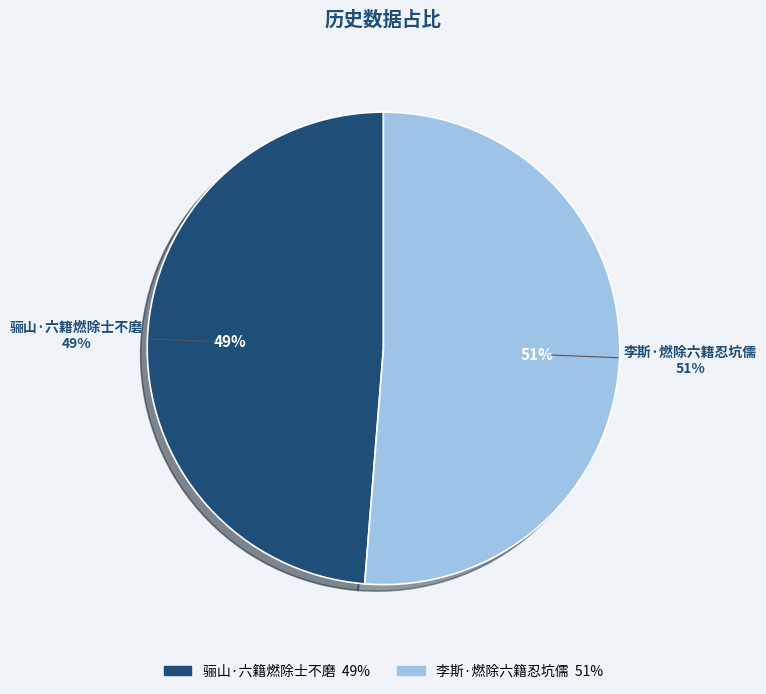

Rank the categories by value from highest to lowest.

李斯·燃除六籍忍坑儒, 骊山·六籍燃除士不磨